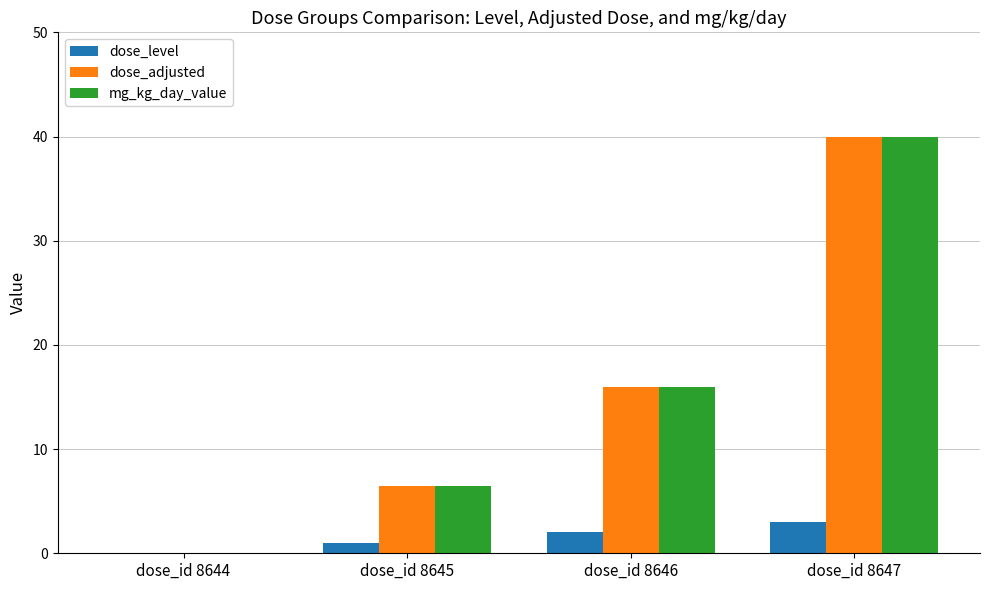

Where is mg_kg_day_value nearest to the value 20?

dose_id 8646